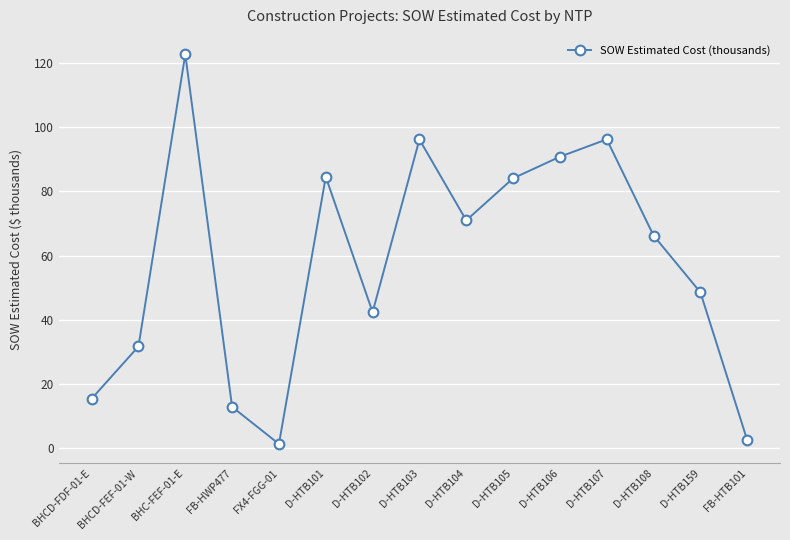

What is the minimum value shown in the chart?

1.3